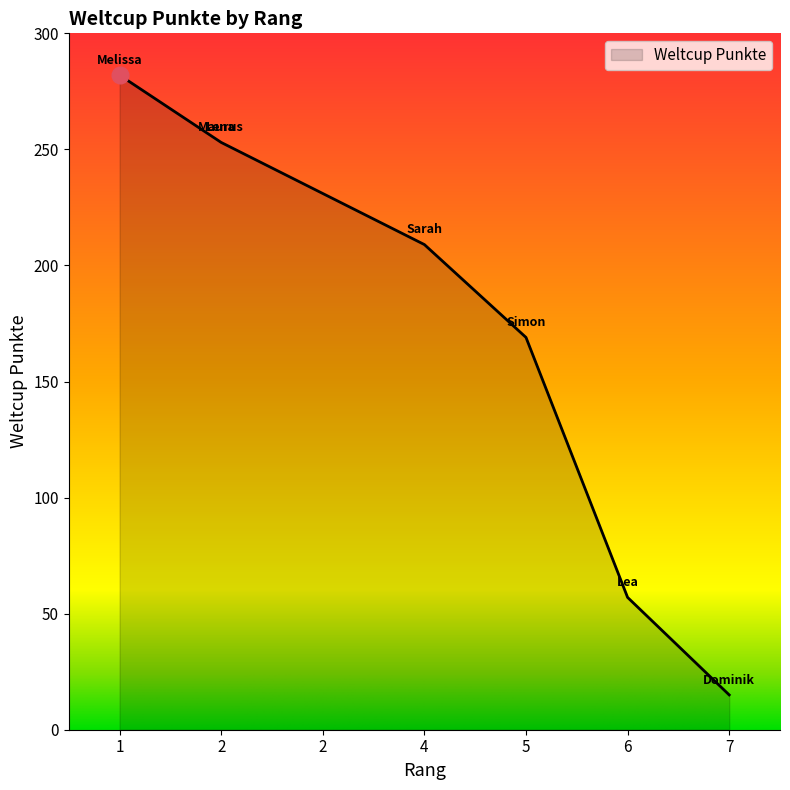

What is the difference between the maximum and minimum values?

267